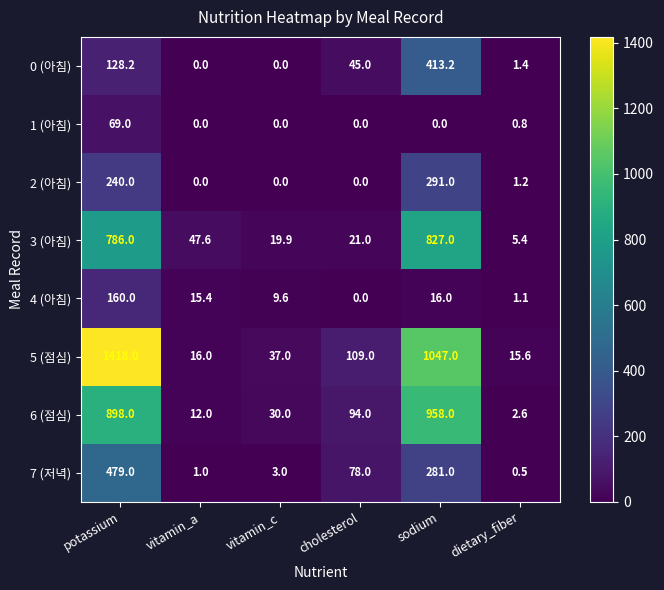

The 3 (아침) series shows 79.0 at vitamin_a. True or false?

False